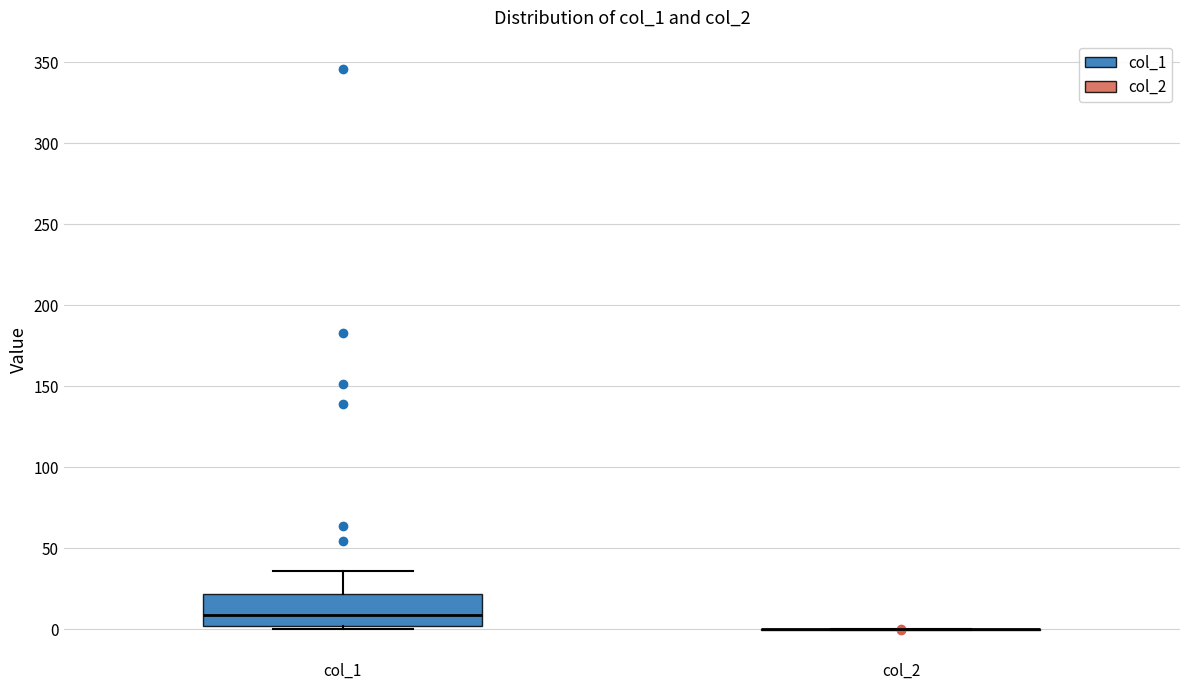

Reading left to right, read every box against the y-axis: the position of its median line, the range the box covers, and the ends of its whiskers. The values are not printed on the chart, so give them approximately, as read against the axis.

col_1: median 10, box 0 to 20, whiskers 0 (just below the box's lower edge) to 35
col_2: box collapsed to a line at 0, whiskers 0 to 0